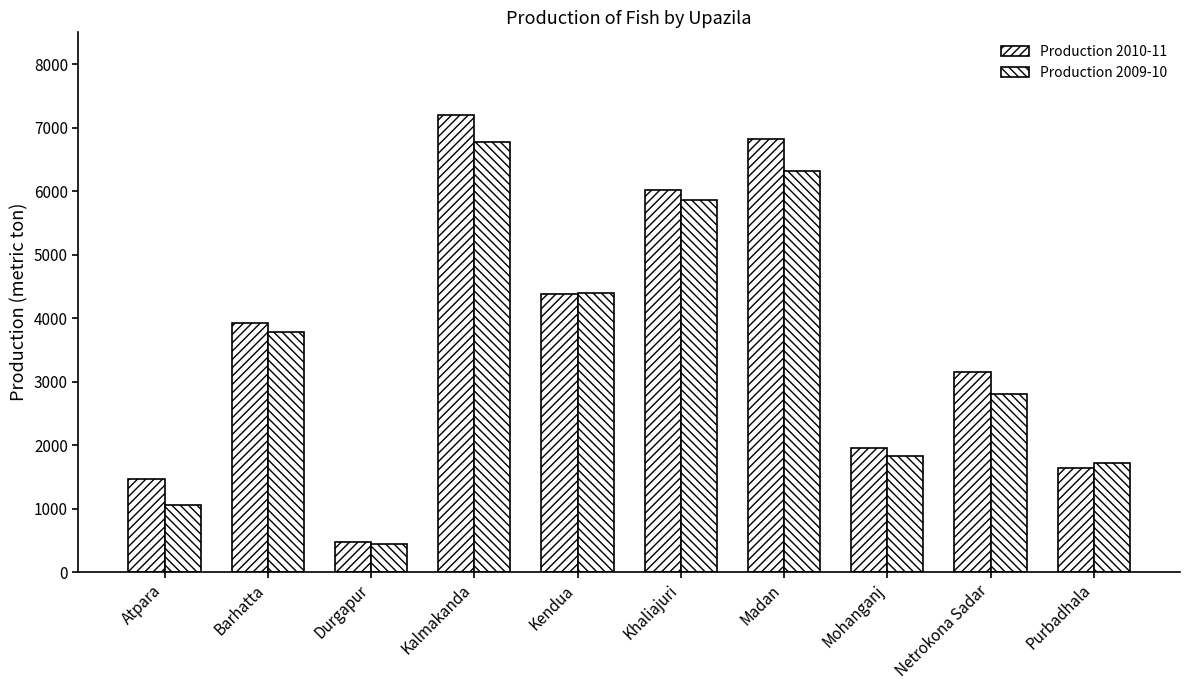

How many values in the Production 2010-11 series are below 3922?

5